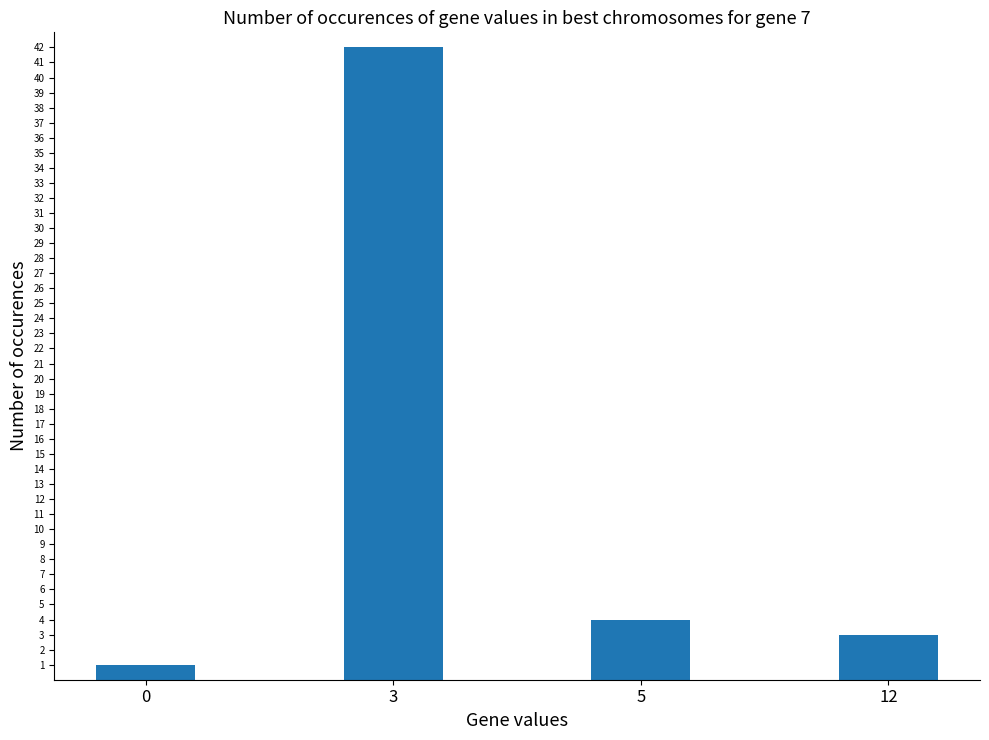

What is the ratio of the value at 3 to the value at 12?

14.0